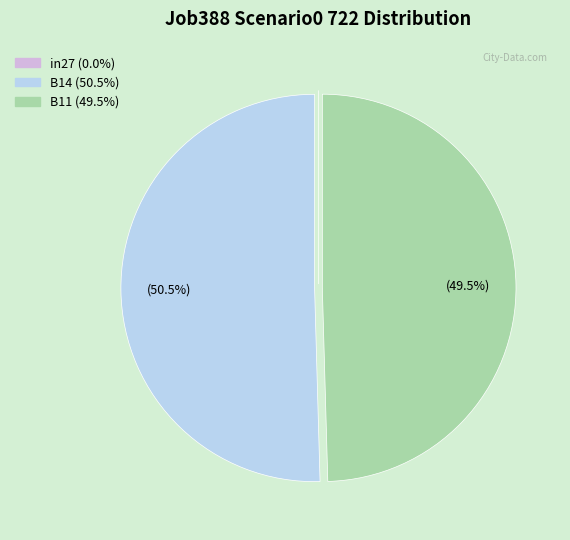

Is the sum of B14 and B11 greater than half?

Yes